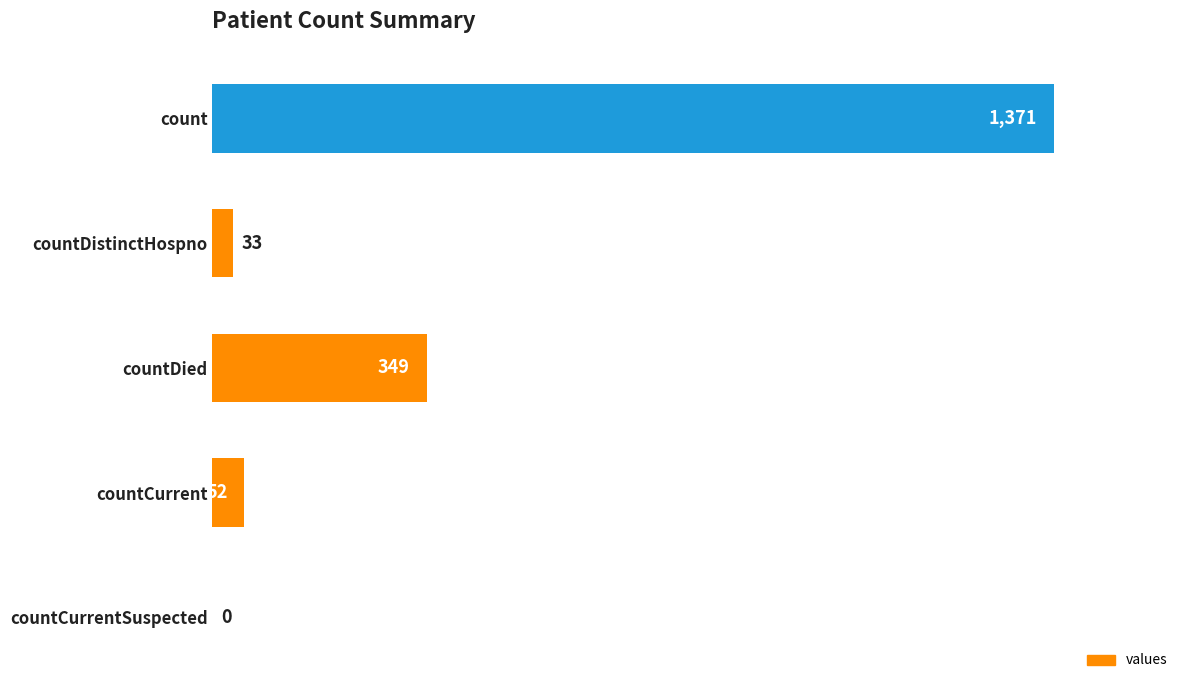

Reading bottom to top, list all the values displayed in this chart.

countCurrentSuspected=0	countCurrent=52	countDied=349	countDistinctHospno=33	count=1371